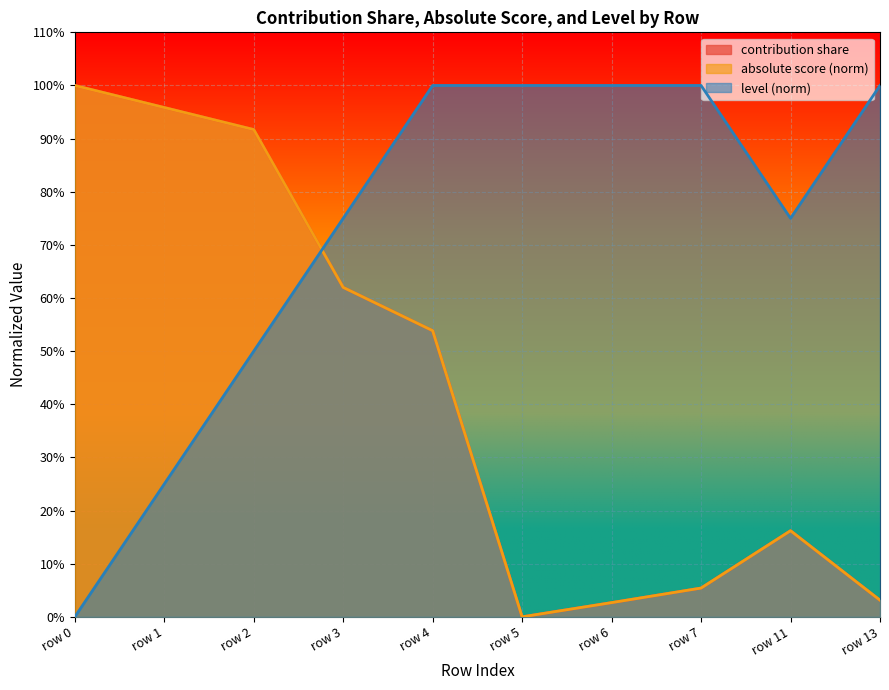

True or false: level has more than 0 points higher than both neighbors.

False